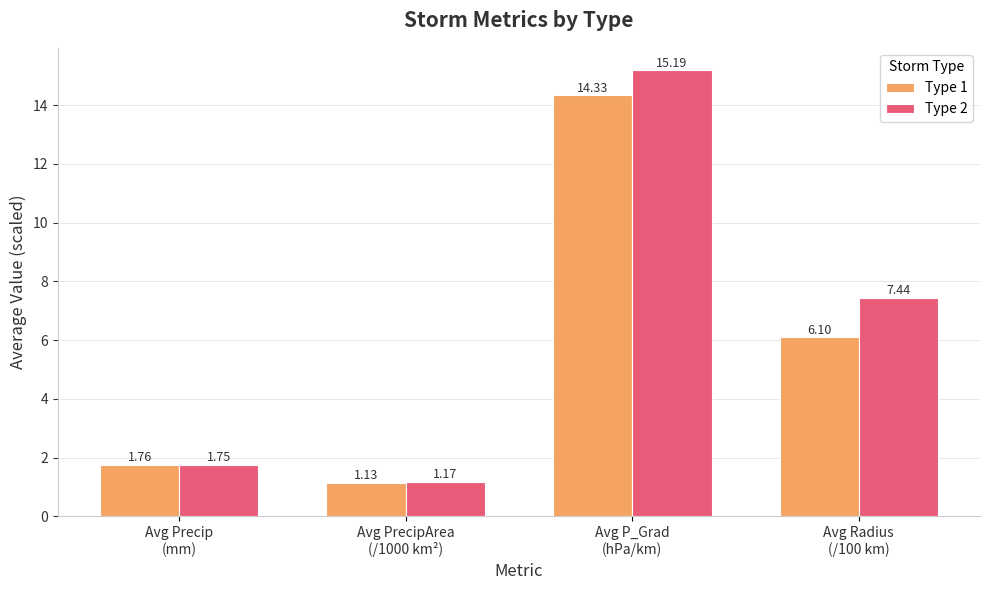

Between Avg PrecipArea
(/1000 km²) and Avg P_Grad
(hPa/km), which series saw the biggest shift?

Type 2